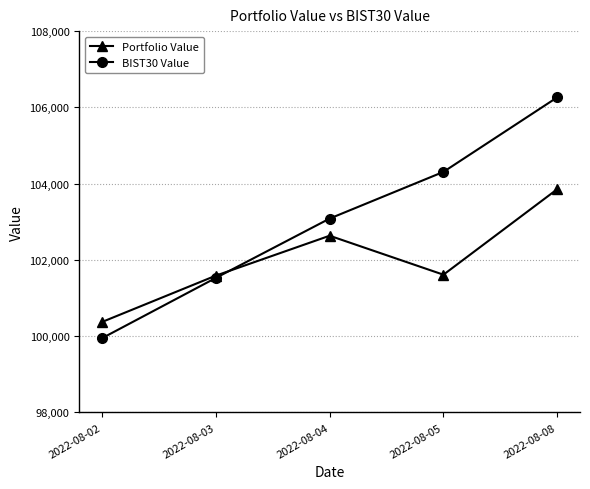

After their last crossing, which series has the higher values: BIST30 Value or Portfolio Value?

BIST30 Value